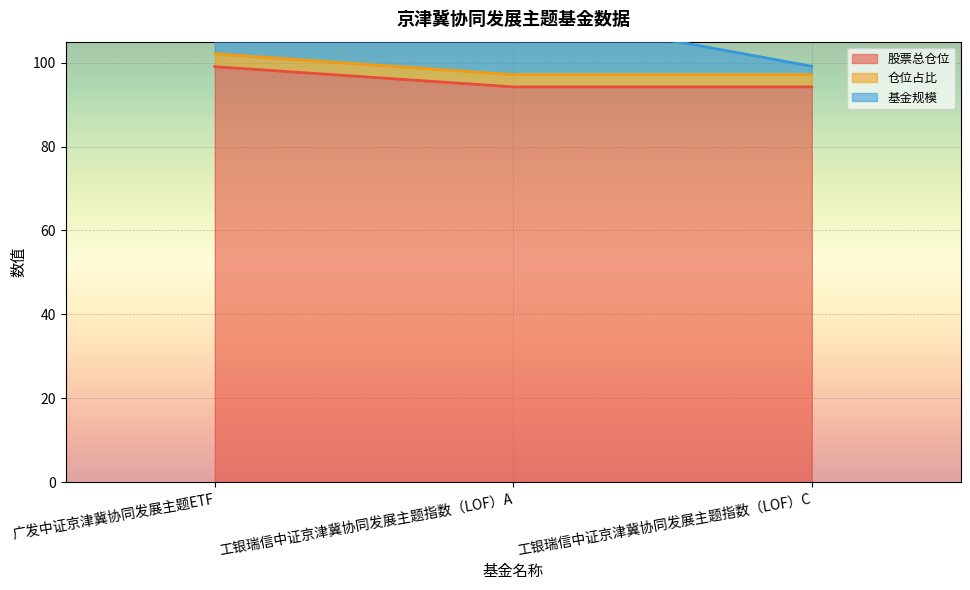

What is the minimum value for 股票总仓位?

94.2